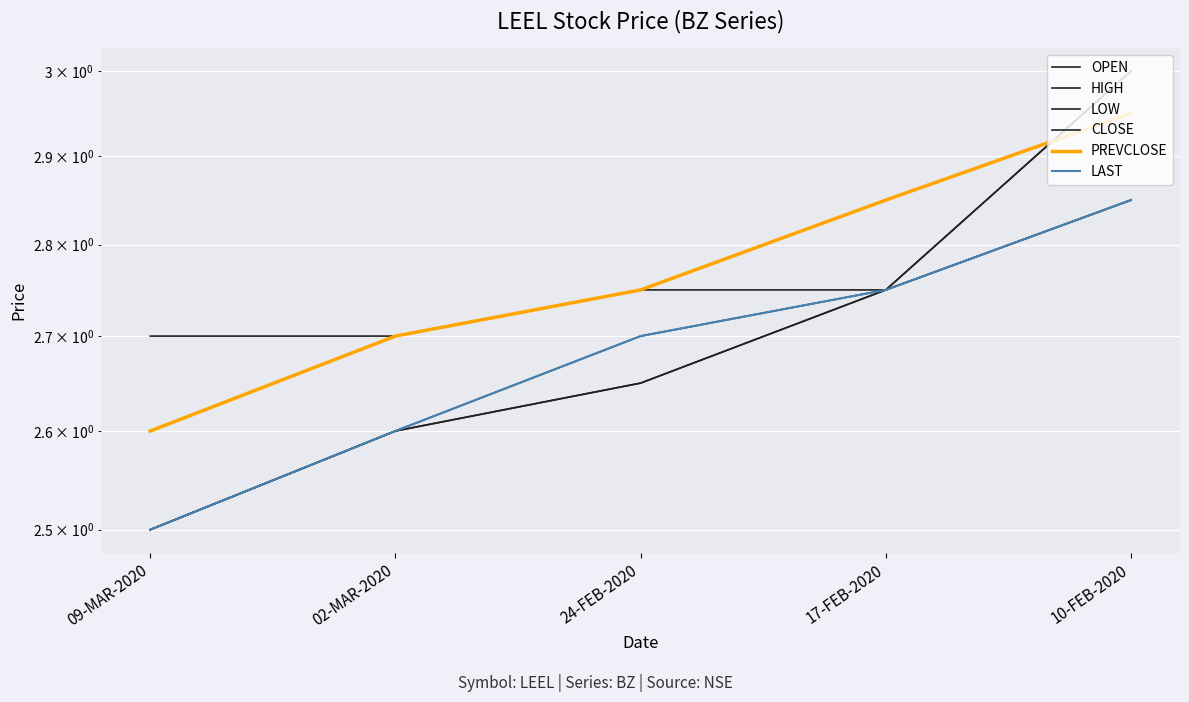

At how many categories does at least one series exceed 2?

5